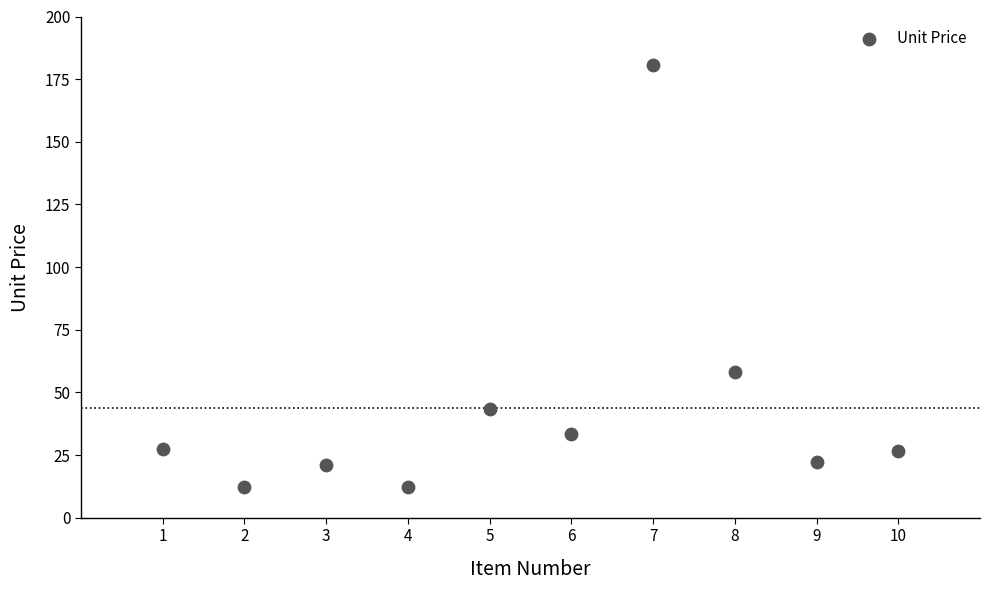

What is the range of Y values (max minus min)?

168.5